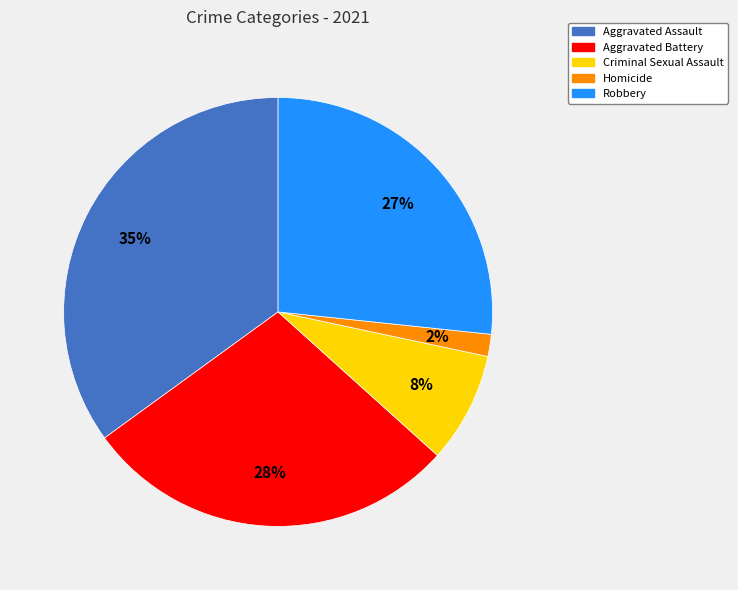

Which category has the biggest portion of the pie?

Aggravated Assault